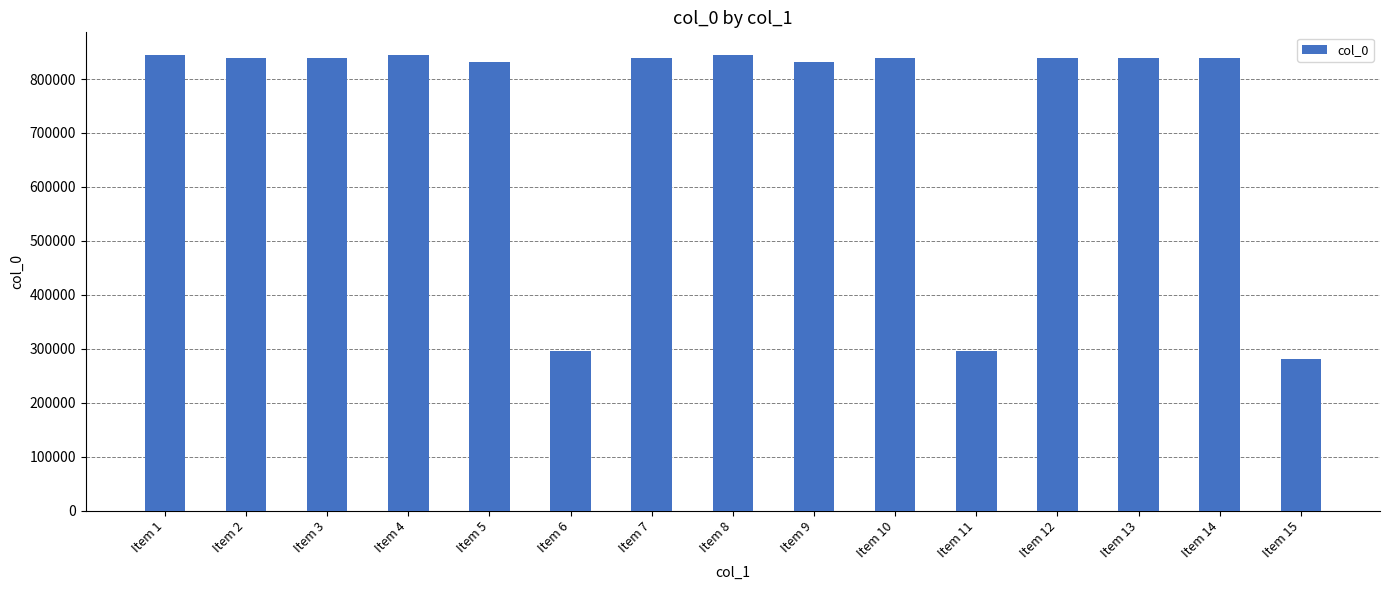

Approximately how many times larger is the value at Item 5 compared to Item 7?

1.0